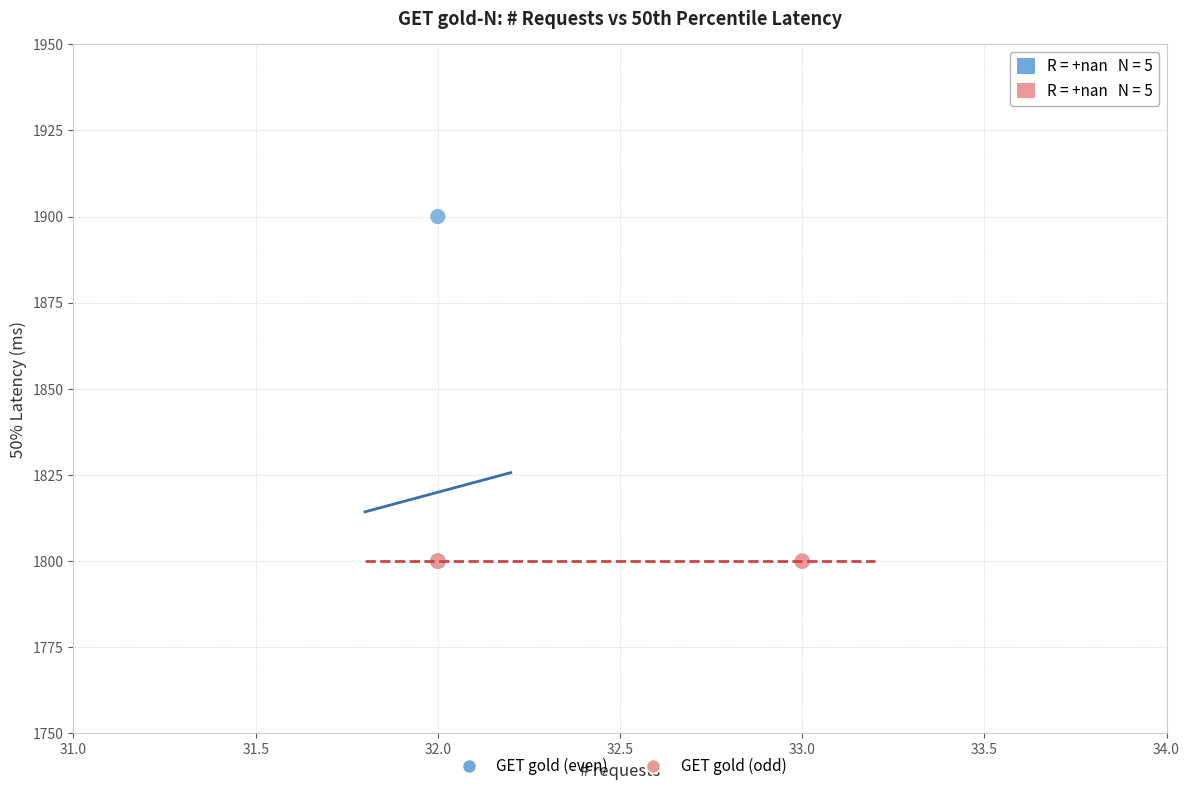

Which series contains the highest Y value?

GET gold (even)